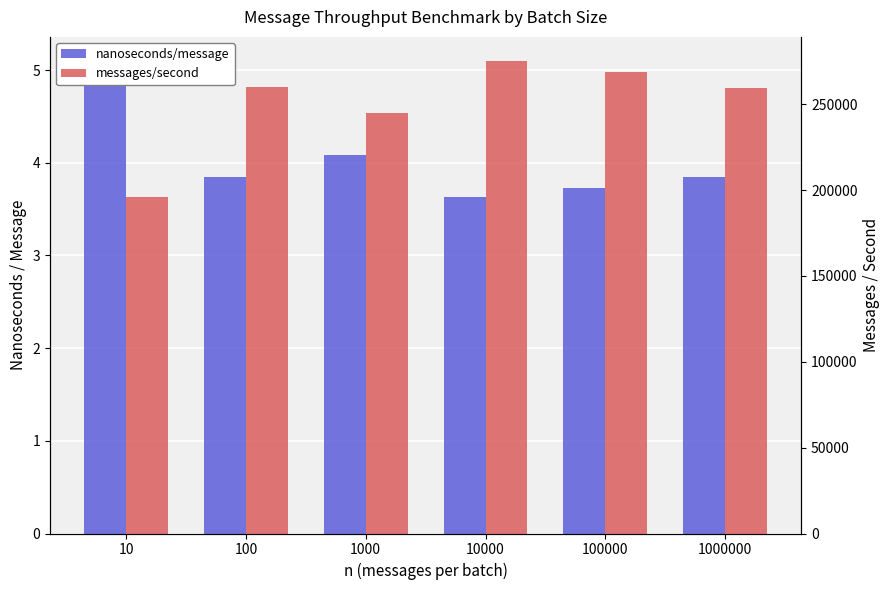

What is the average value of the messages/second series?

250880.7